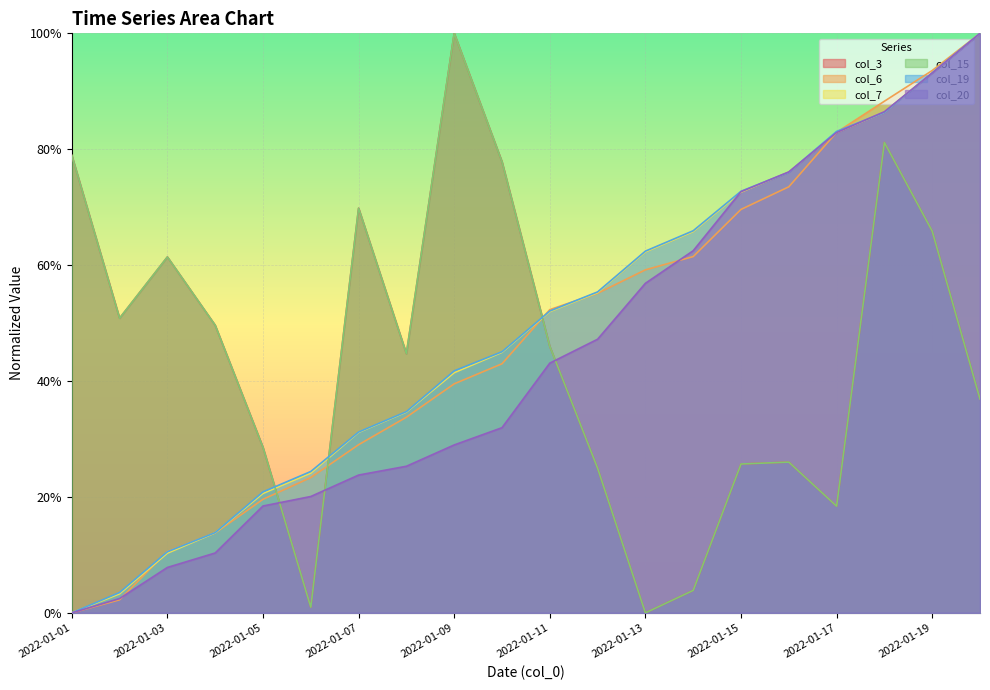

True or false: col_20 has a value of 0.6 at 2022-01-13.

True